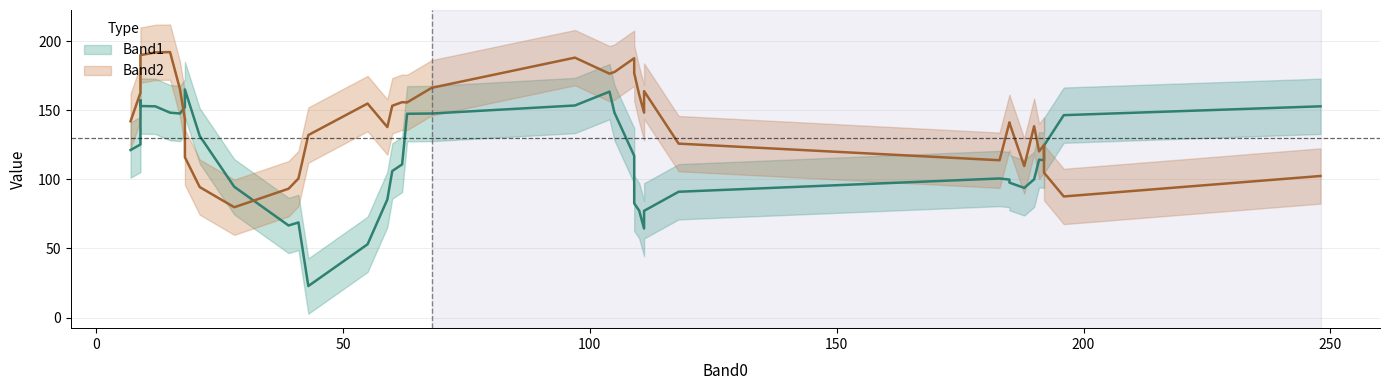

At 18, list the series in order from smallest to largest.

Band2, Band1